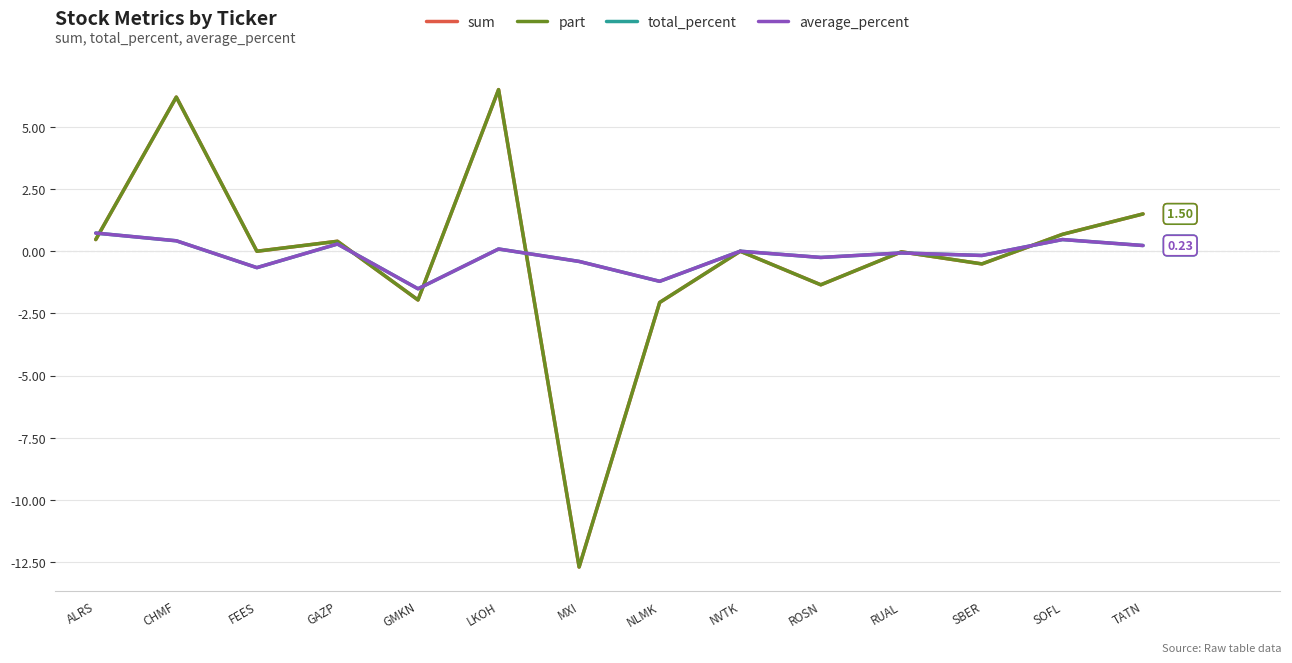

What is the difference between the highest and lowest values at SBER?

0.3